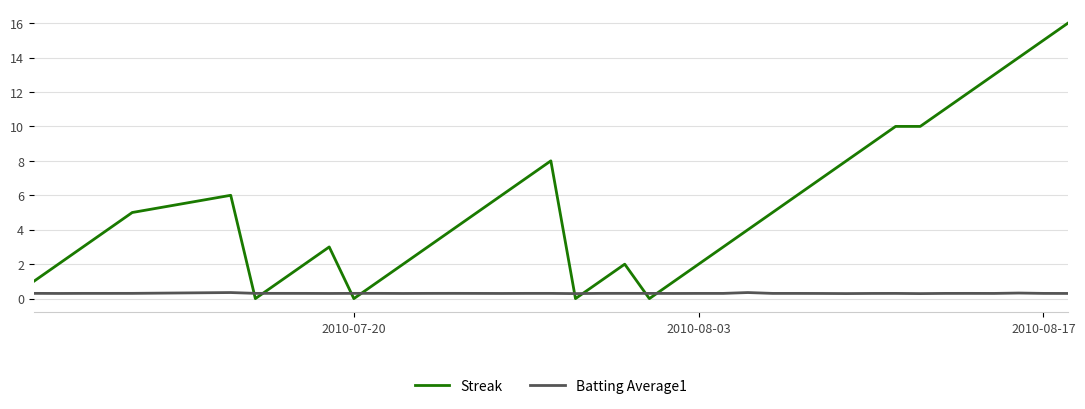

What is the highest value of the Streak series?

16.0